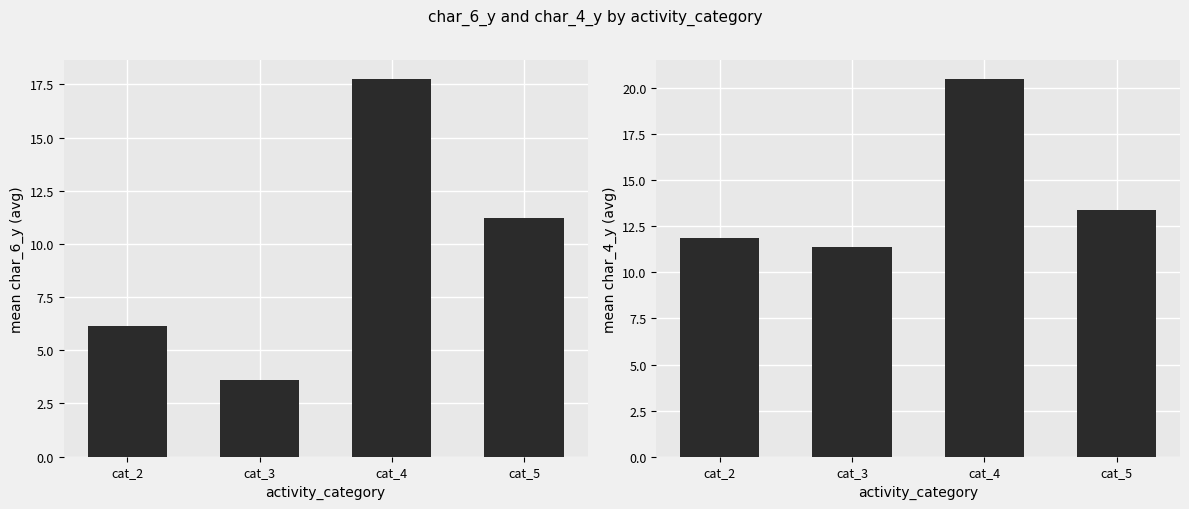

Reading right to left, extract all data points from this chart.

mean char_6_y: 11.2	17.8	3.6	6.1
mean char_4_y: 13.4	20.5	11.4	11.9